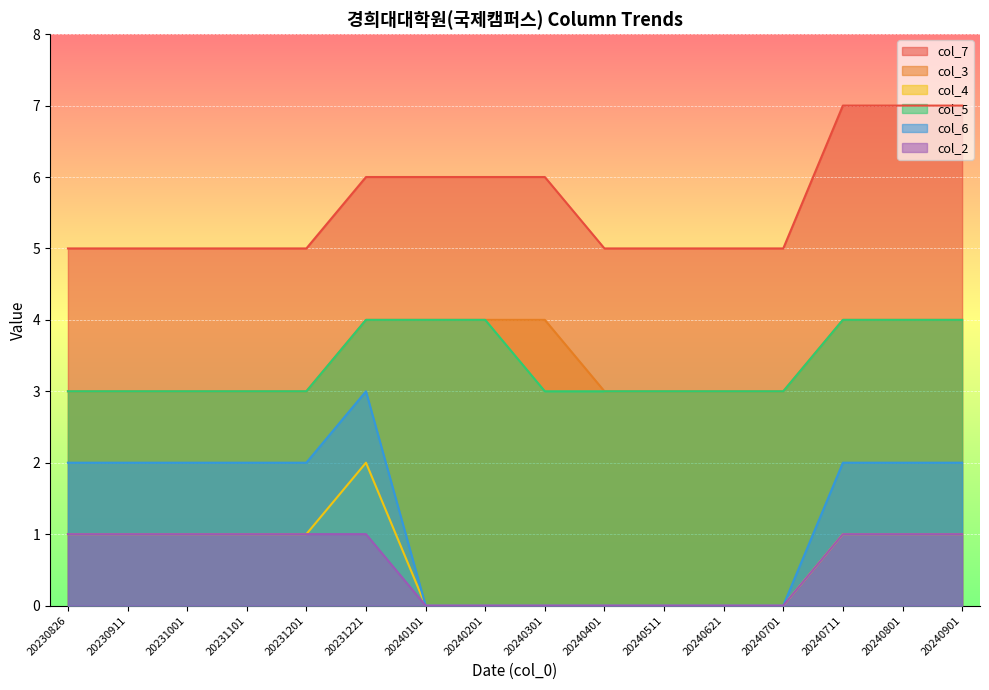

What is the total value across all series at 20240511?

11